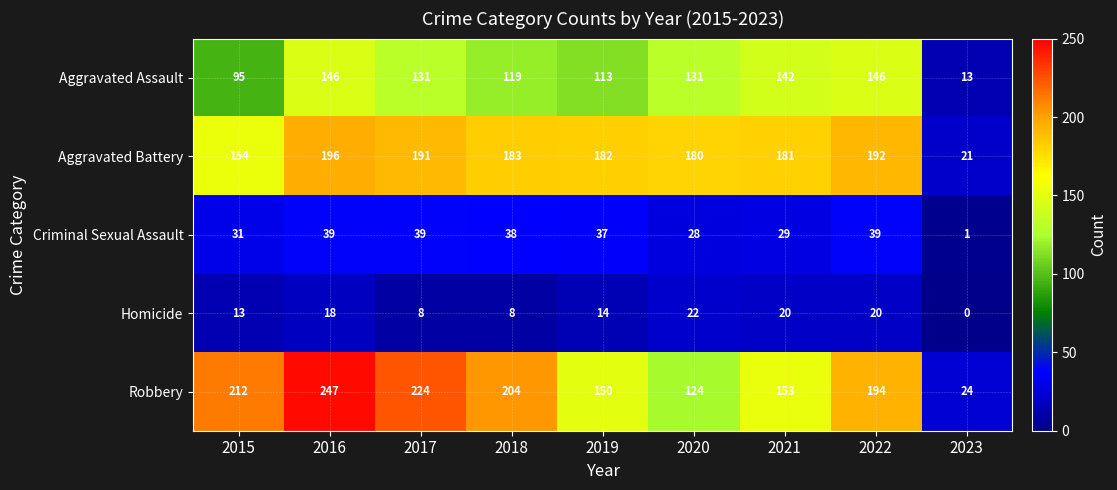

What is the difference between the maximum and minimum values in the Criminal Sexual Assault series?

38